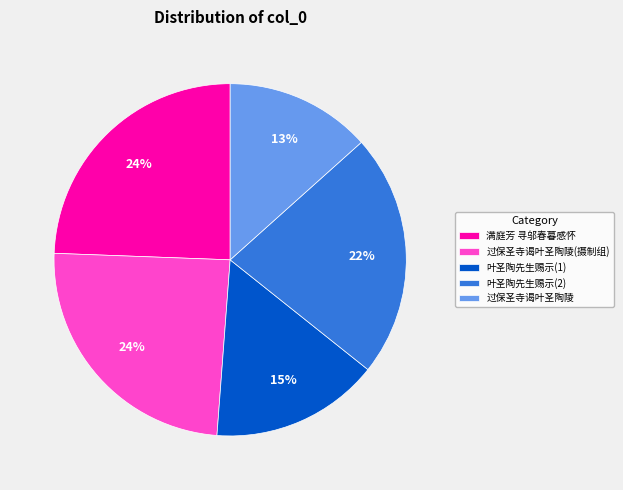

To the nearest percent, what is the difference between the 叶圣陶先生赐示(2) and 叶圣陶先生赐示(1) slice percentages?

7%